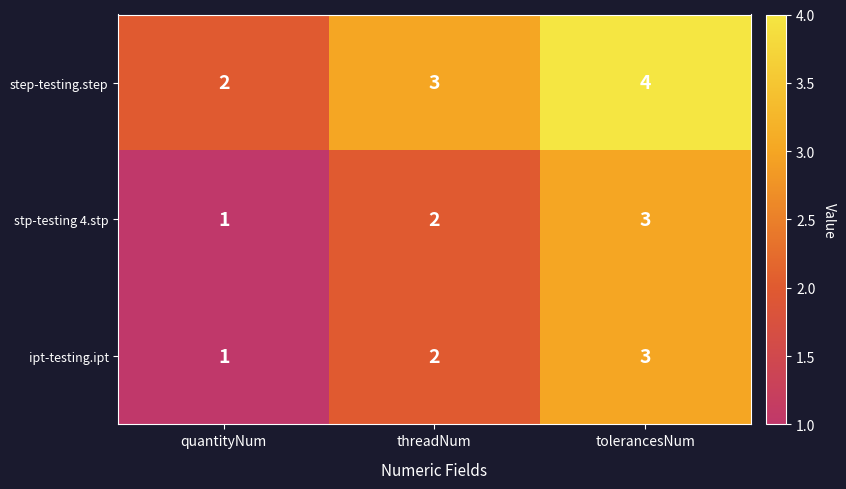

At how many categories does at least one series exceed 1?

3